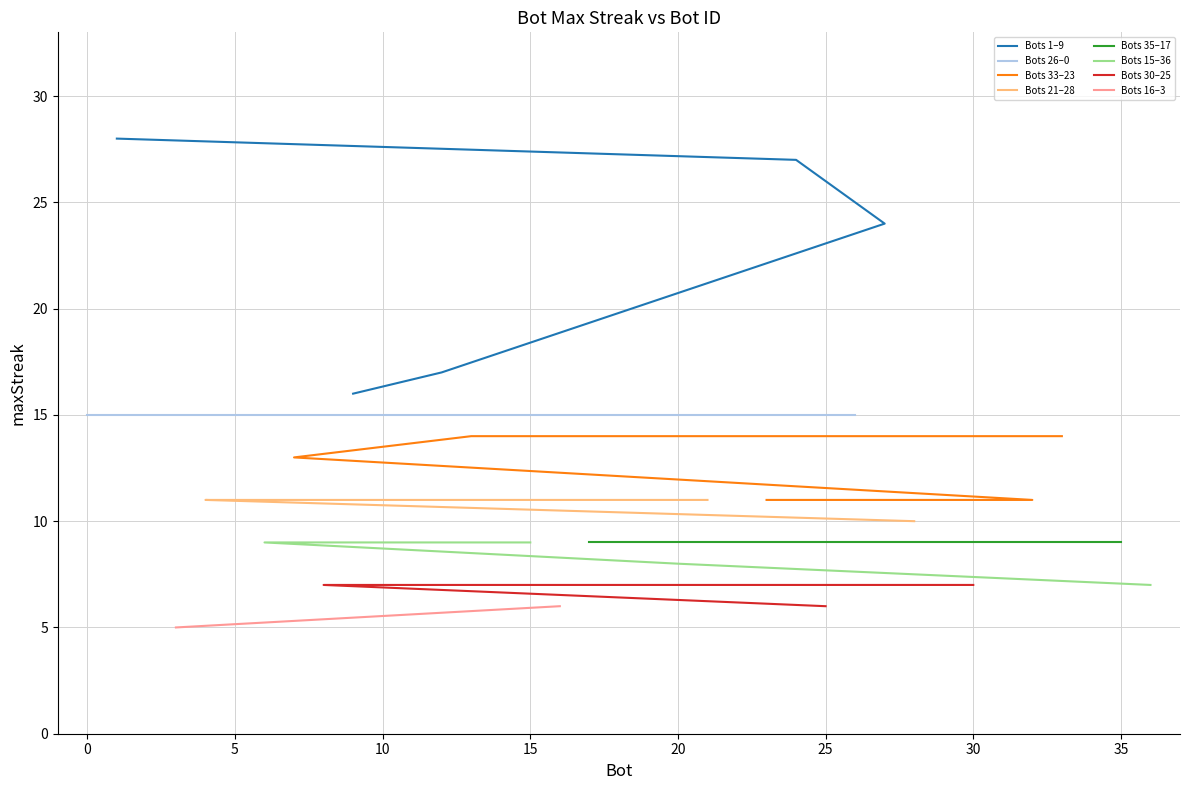

Is it true that the value at 30 is 7?

True